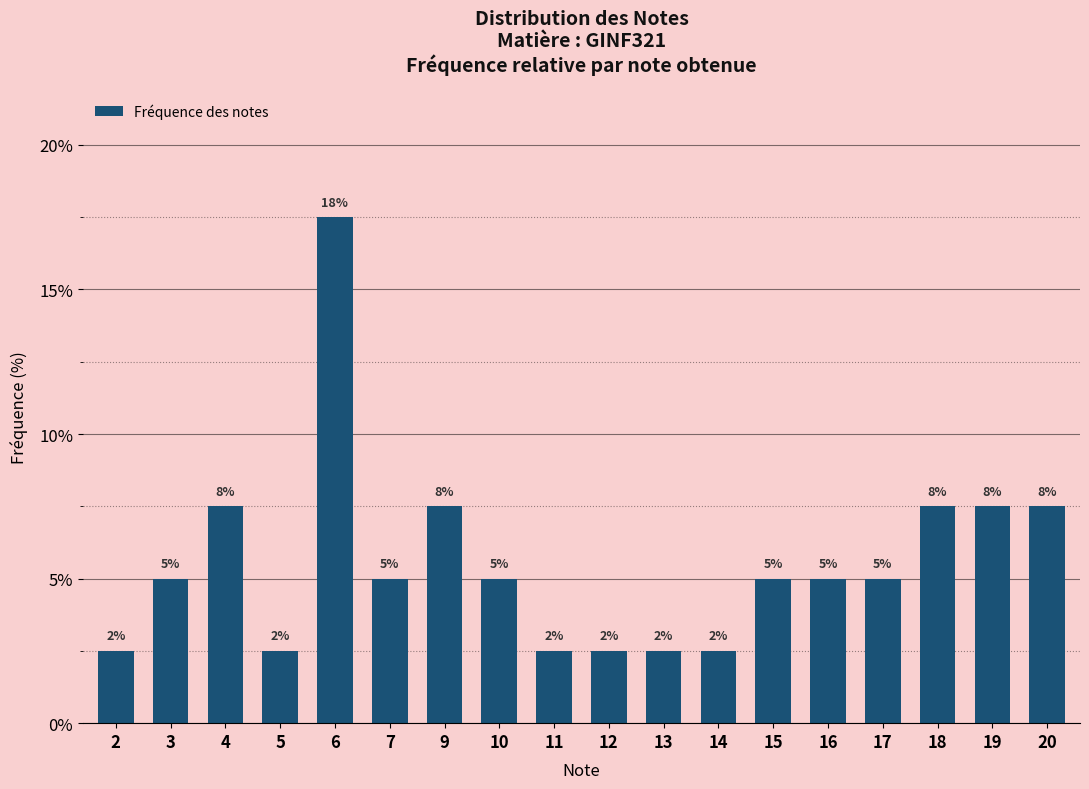

Is it true that the value at 15 is 5.0?

True